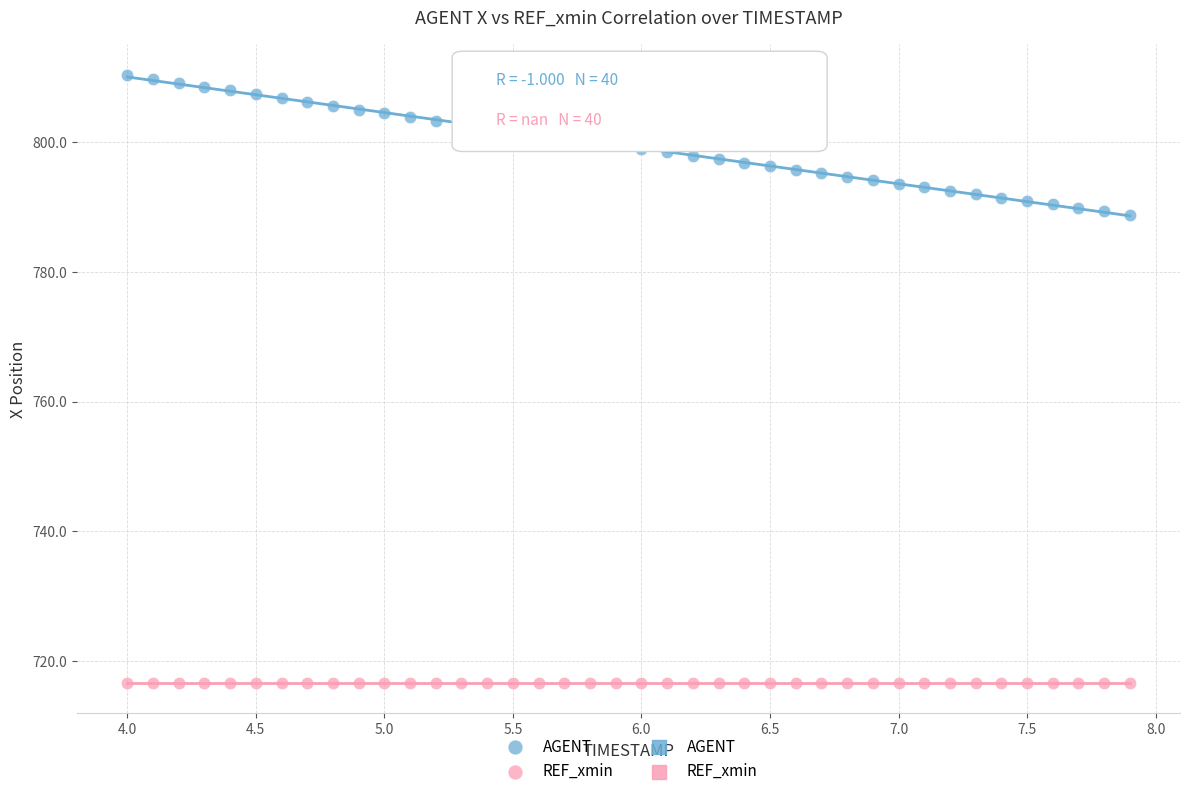

Which series contains the lowest Y value?

REF_xmin